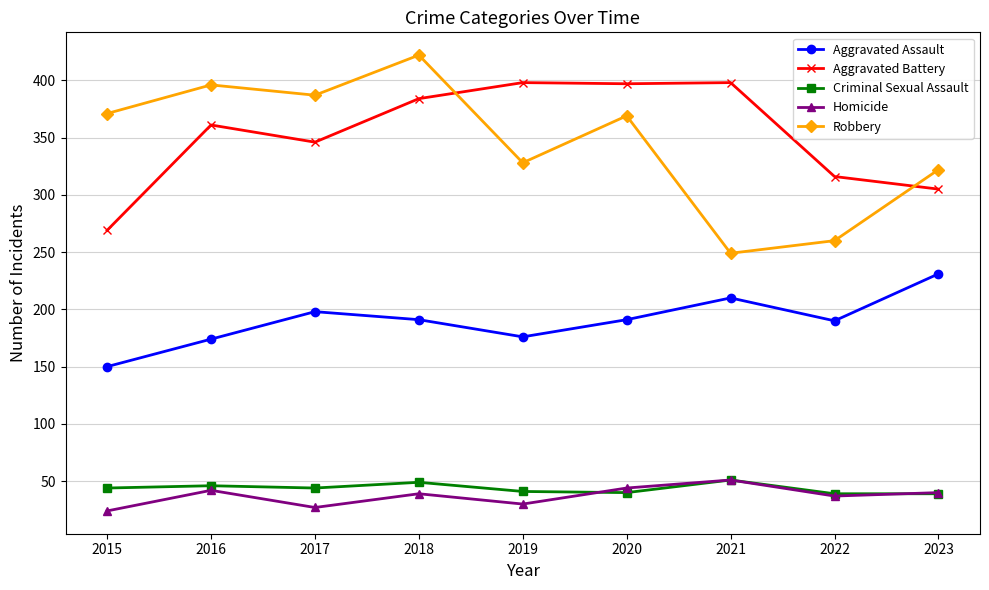

True or false: Aggravated Assault has more than 2 points higher than both neighbors.

False